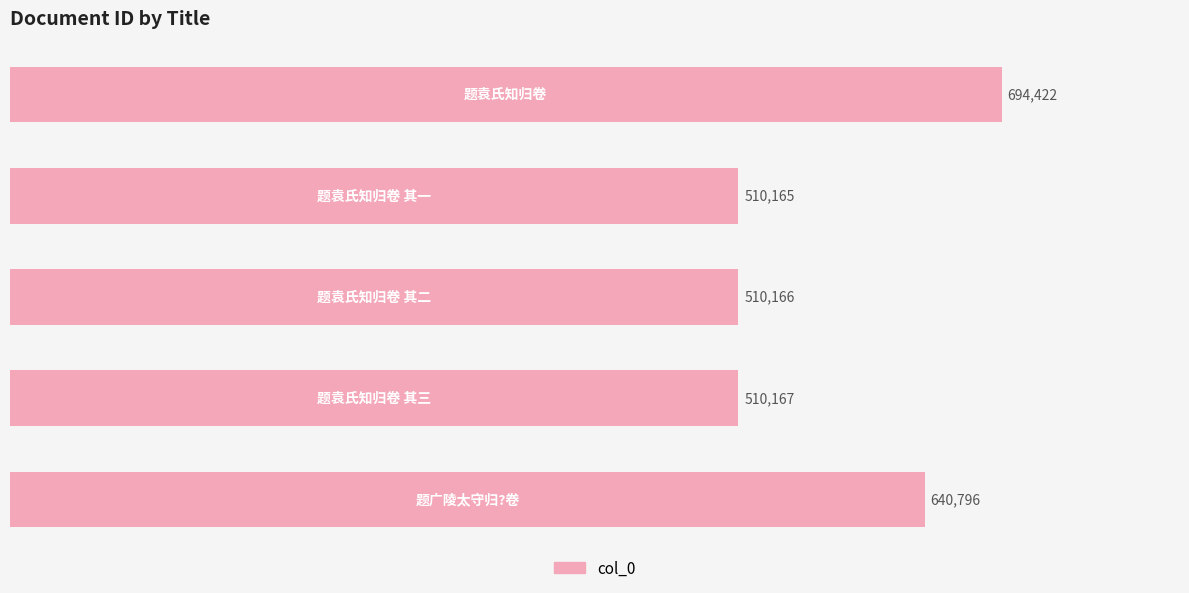

What is the average value?

573143